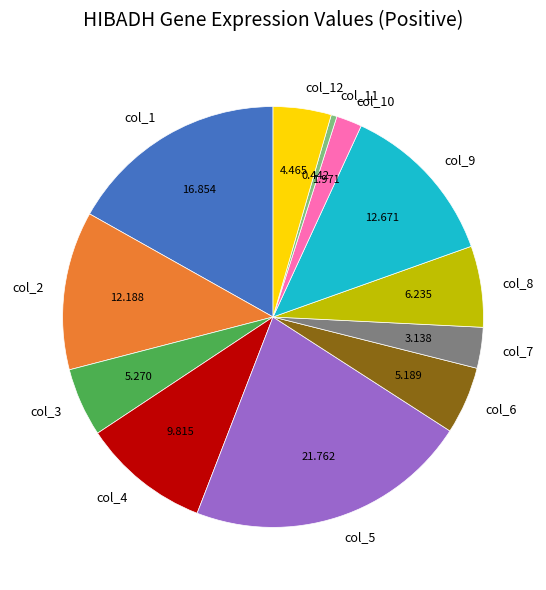

True or false: col_9 accounts for 13% of the total.

True